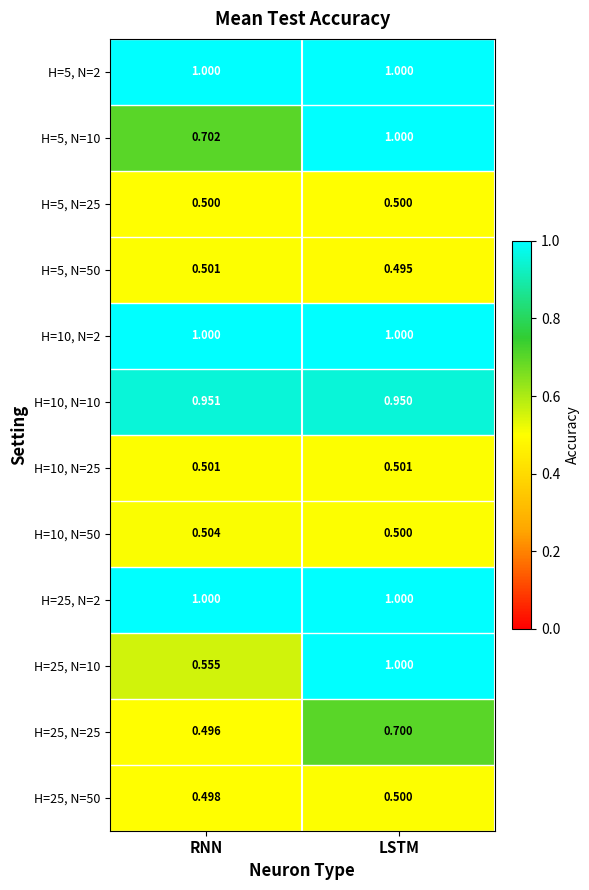

Is the value of H=25, N=50 at LSTM greater than the value of H=10, N=10 at LSTM?

No